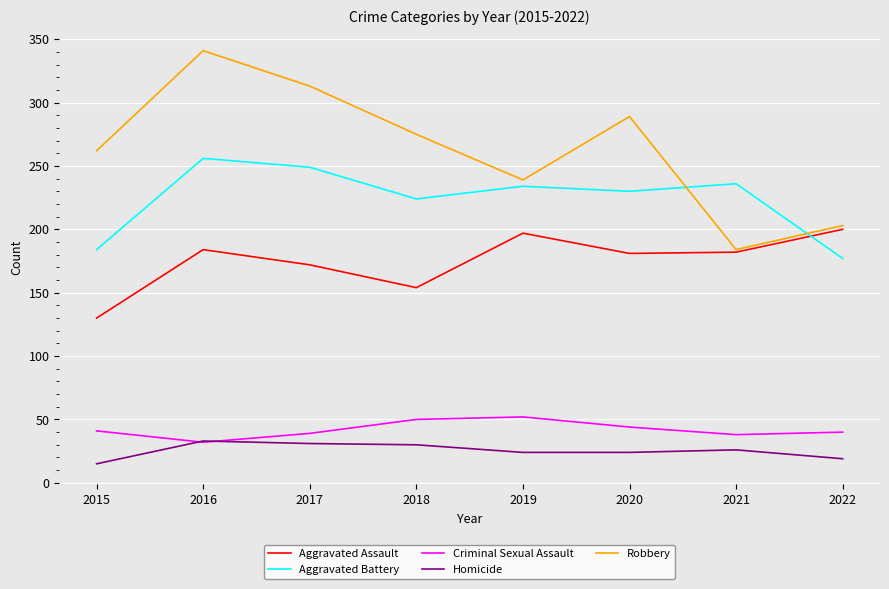

Is the value of Criminal Sexual Assault at 2018 greater than the value of Aggravated Battery at 2022?

No